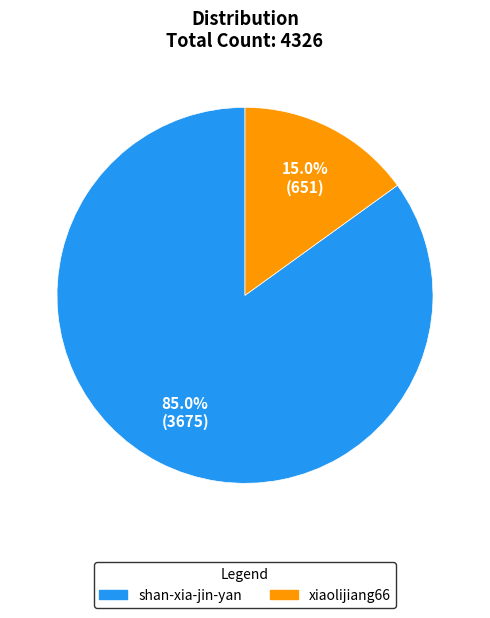

Between shan-xia-jin-yan and xiaolijiang66, which is larger?

shan-xia-jin-yan